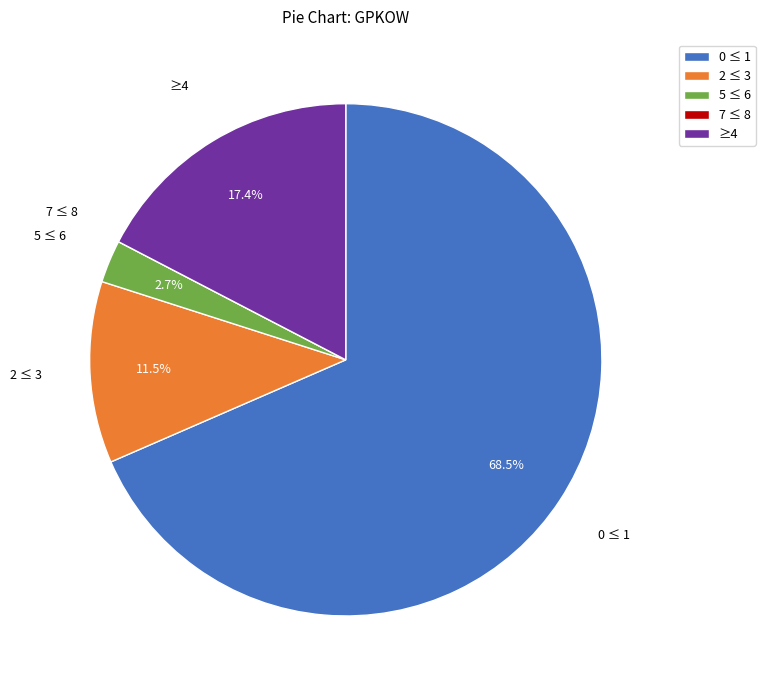

Which slice is the largest?

0 ≤ 1